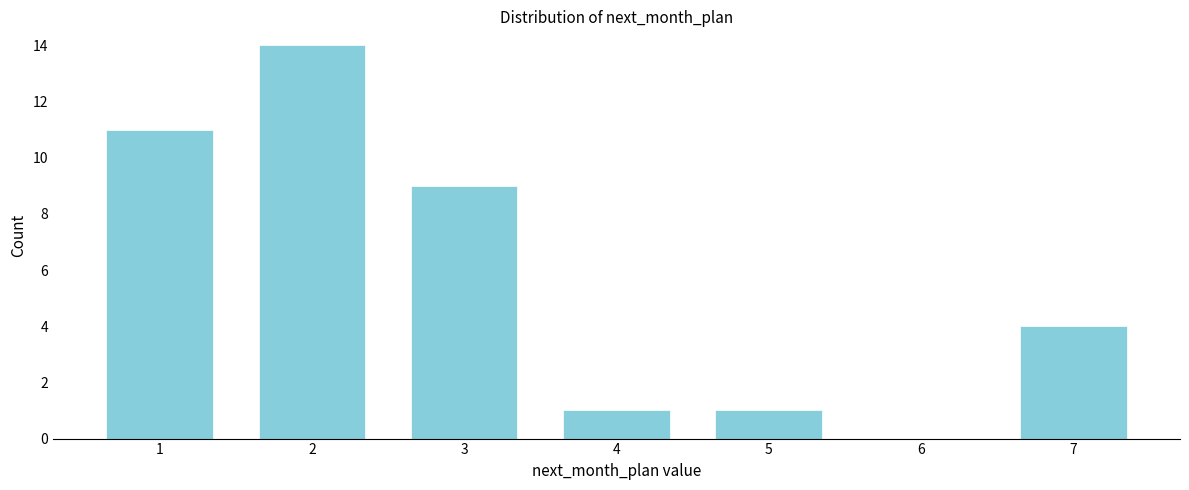

Which range on the x-axis has the tallest bar?

1.5 to 2.5